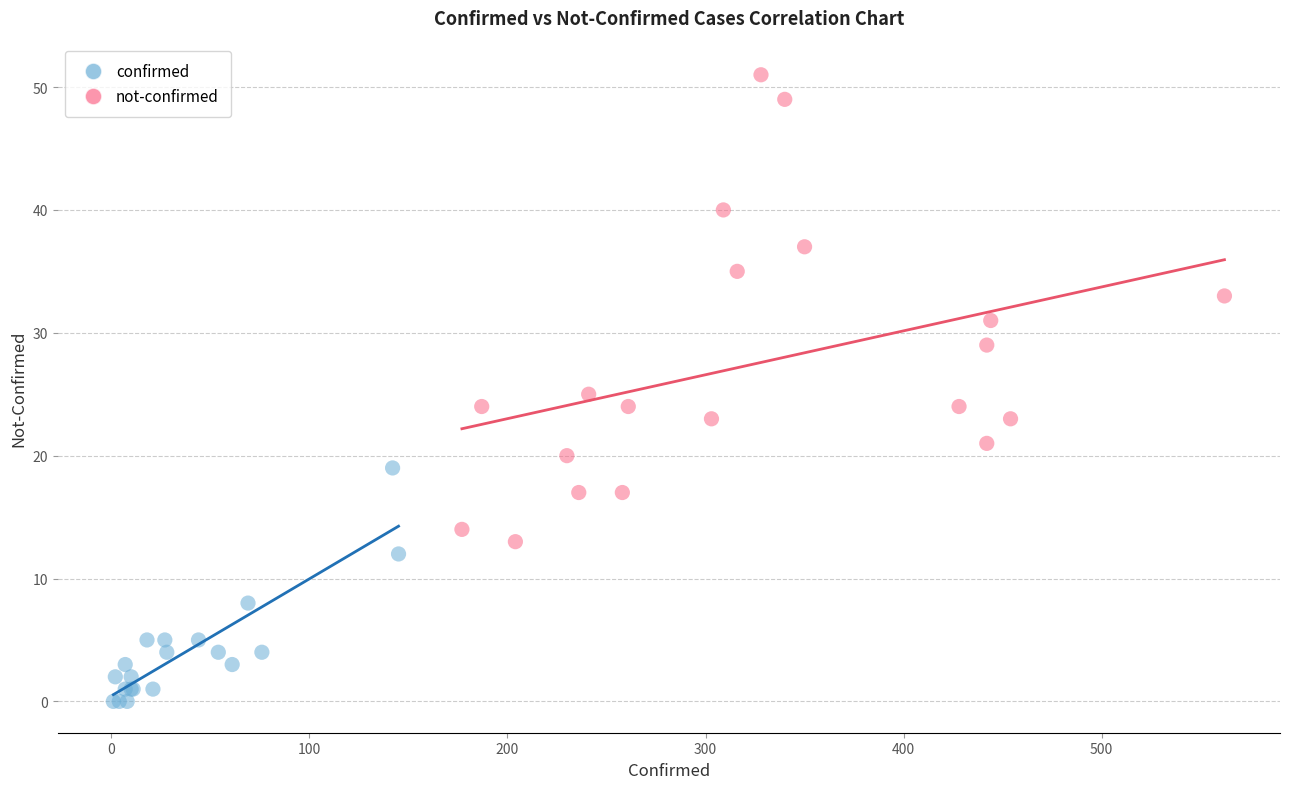

Which series contains the highest Y value?

not-confirmed